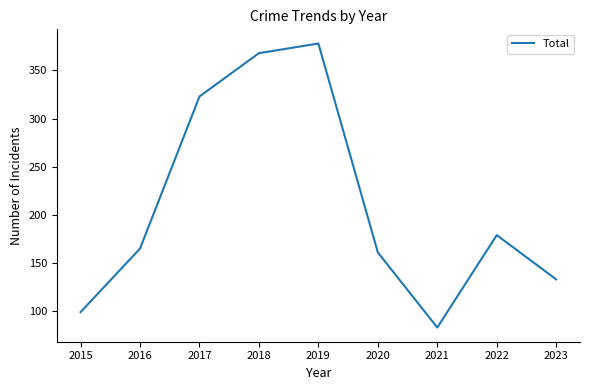

True or false: the data shows 179 at 2022.

True